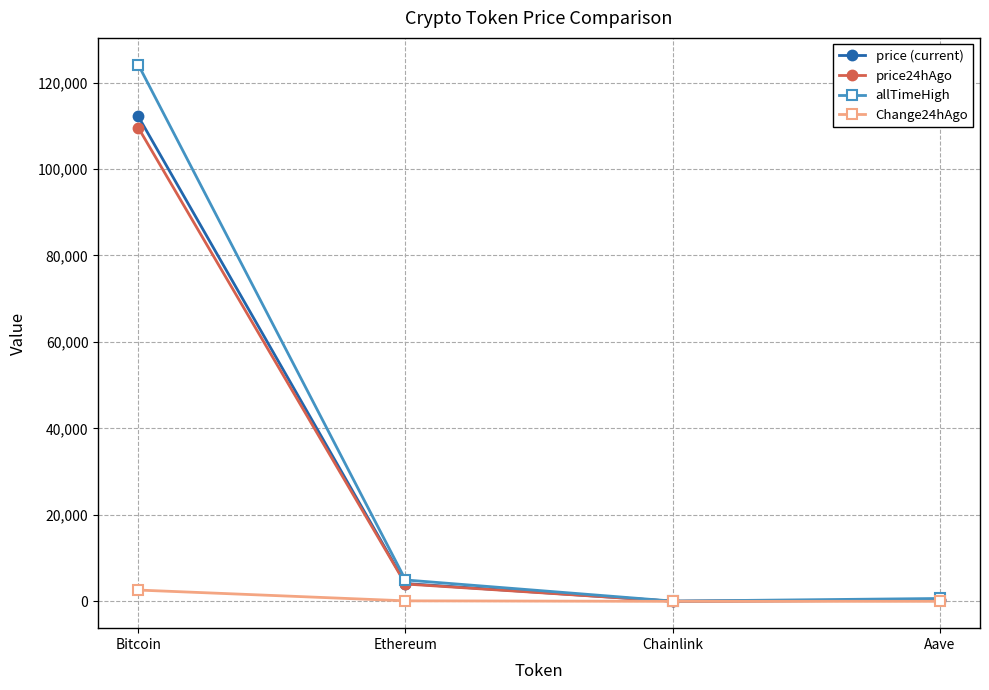

What is the value of the allTimeHigh point at the 2nd from the left?

4946.1